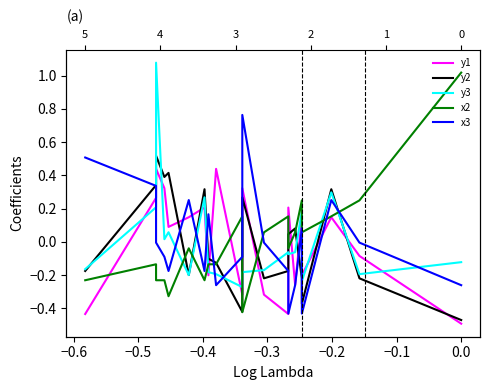

Does the chart have visible grid lines?

No